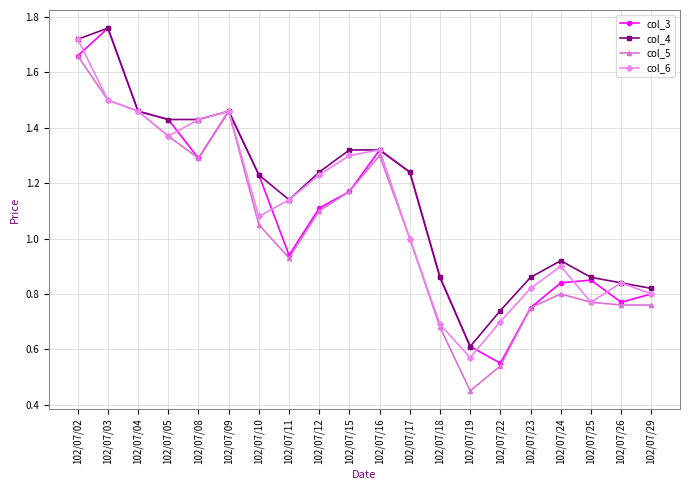

Count the number of categories in the chart.

20